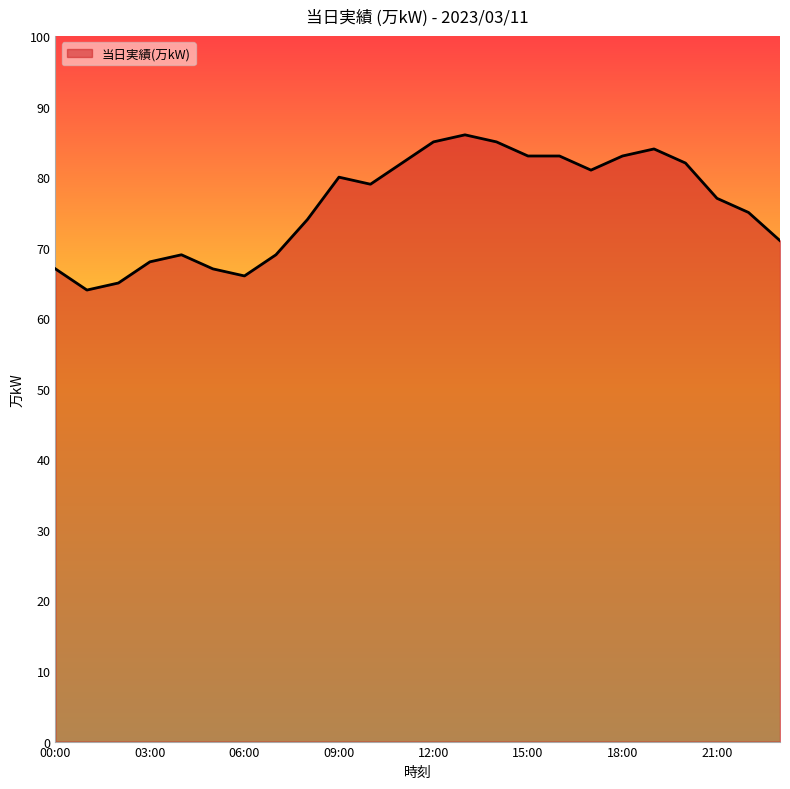

What is the difference between the maximum and minimum values?

22